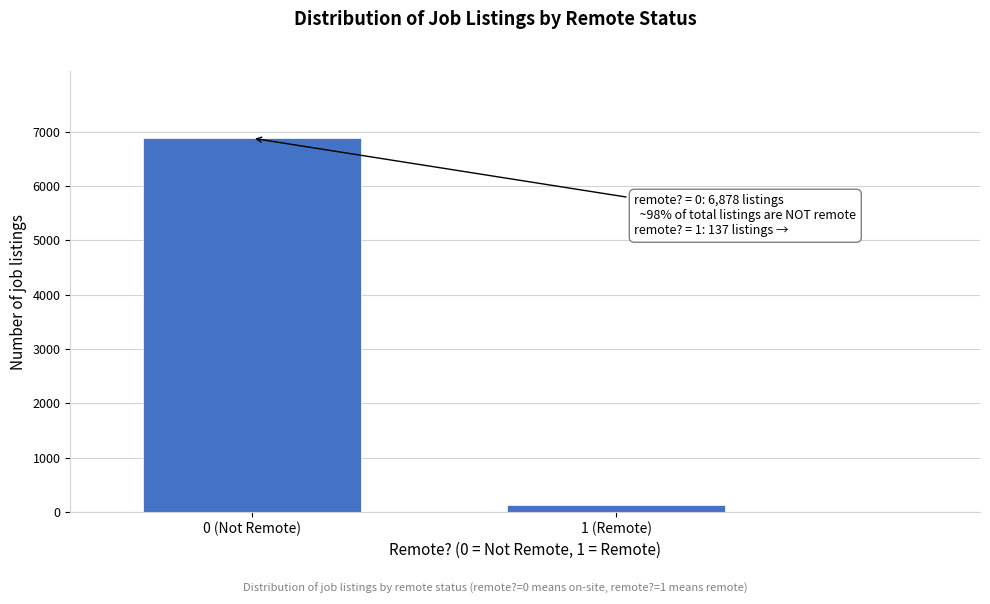

Reading left to right, what are all the values shown in this chart?

0 (Not Remote)=6878	1 (Remote)=137